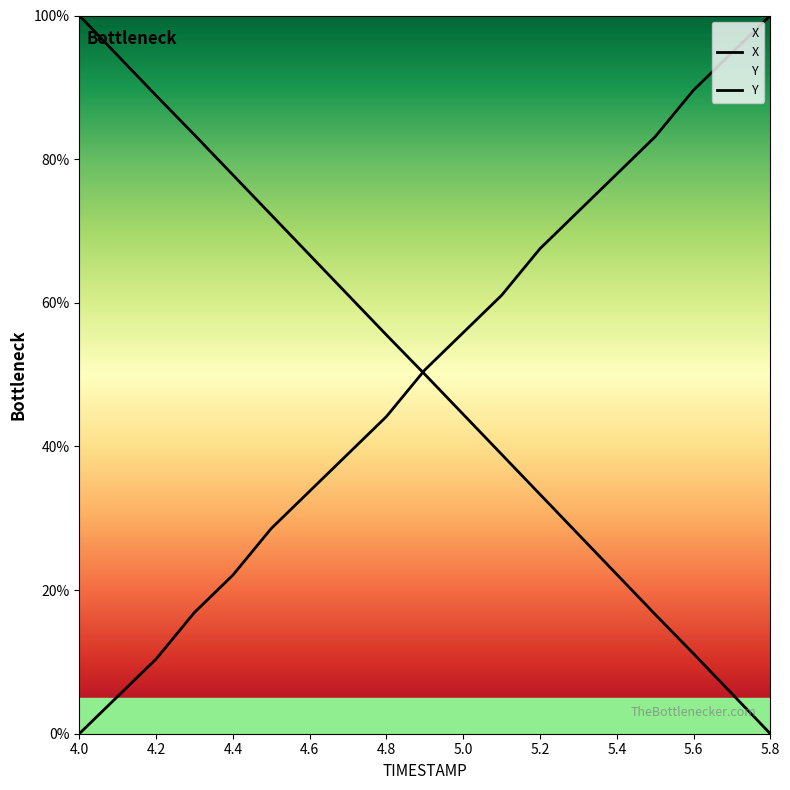

List the series in order of their overall mean, lowest first.

X, Y